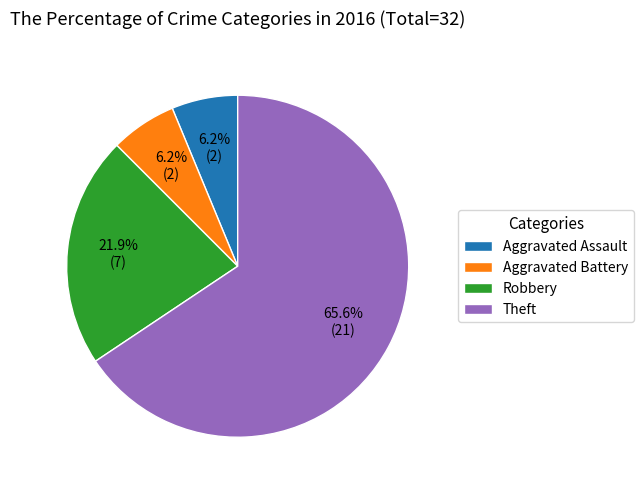

To the nearest percent, what percentage of the pie is Aggravated Battery?

6%